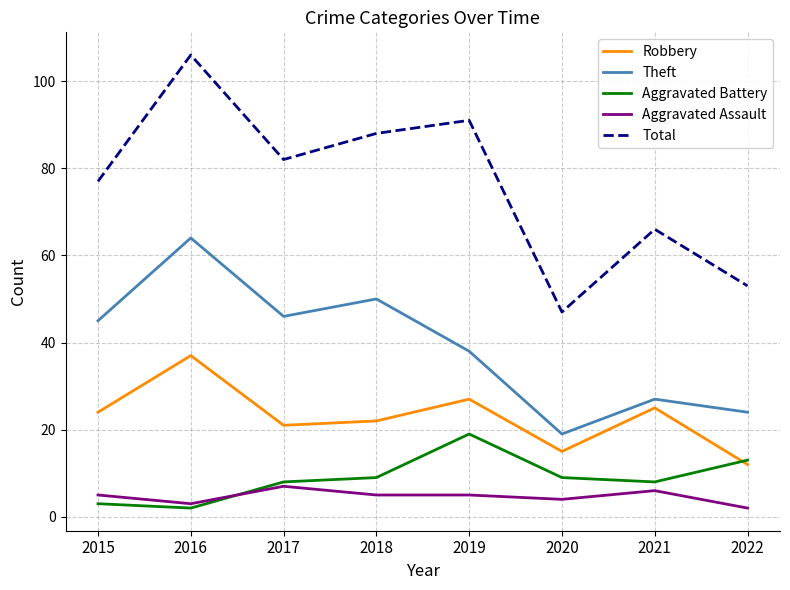

What is the sum of all Theft values?

313